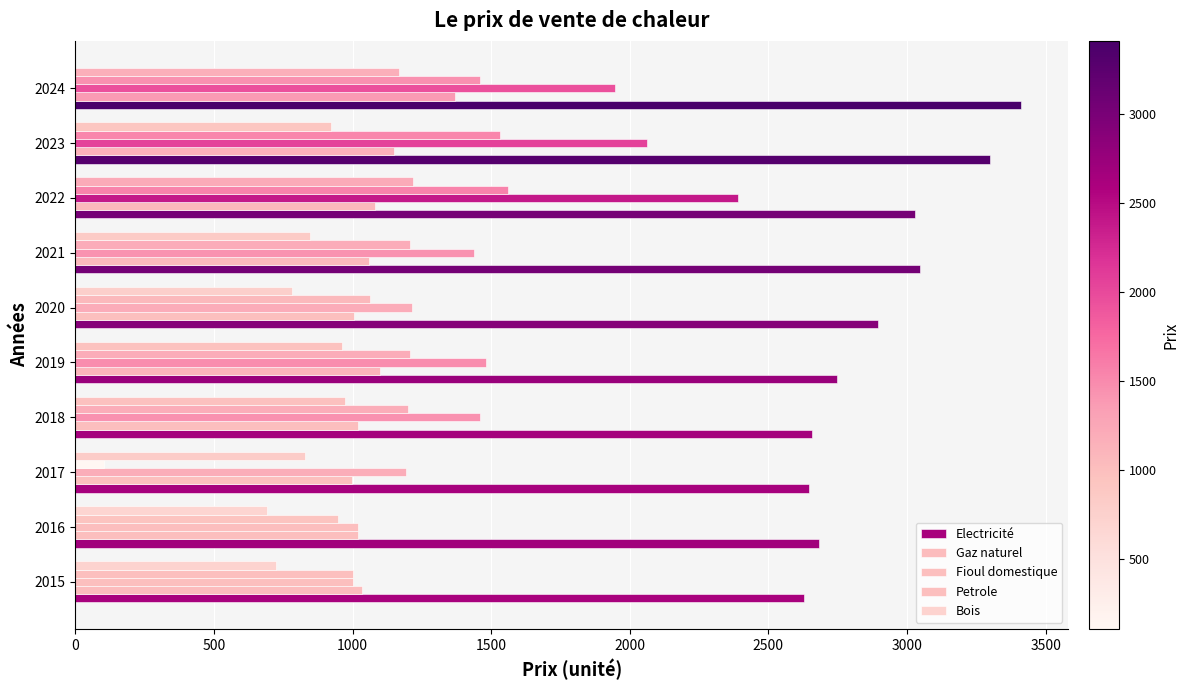

How many data points in Gaz naturel are above 1060?

5